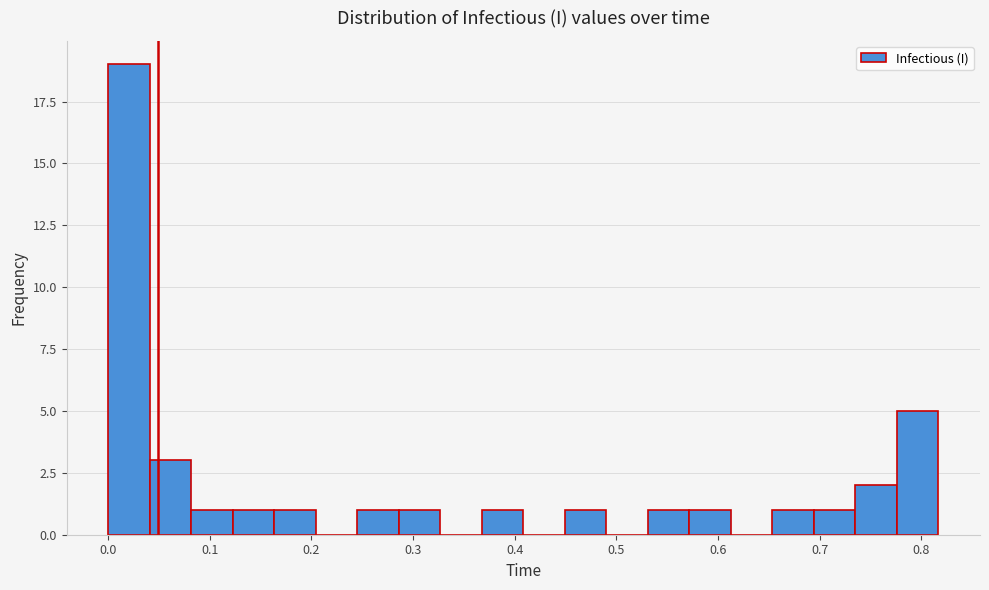

What is the height of the bar covering 0.65 to 0.69 on the x-axis? Neither the bar edges nor the heights are printed on the chart, so give them approximately, as read against the axes.

1